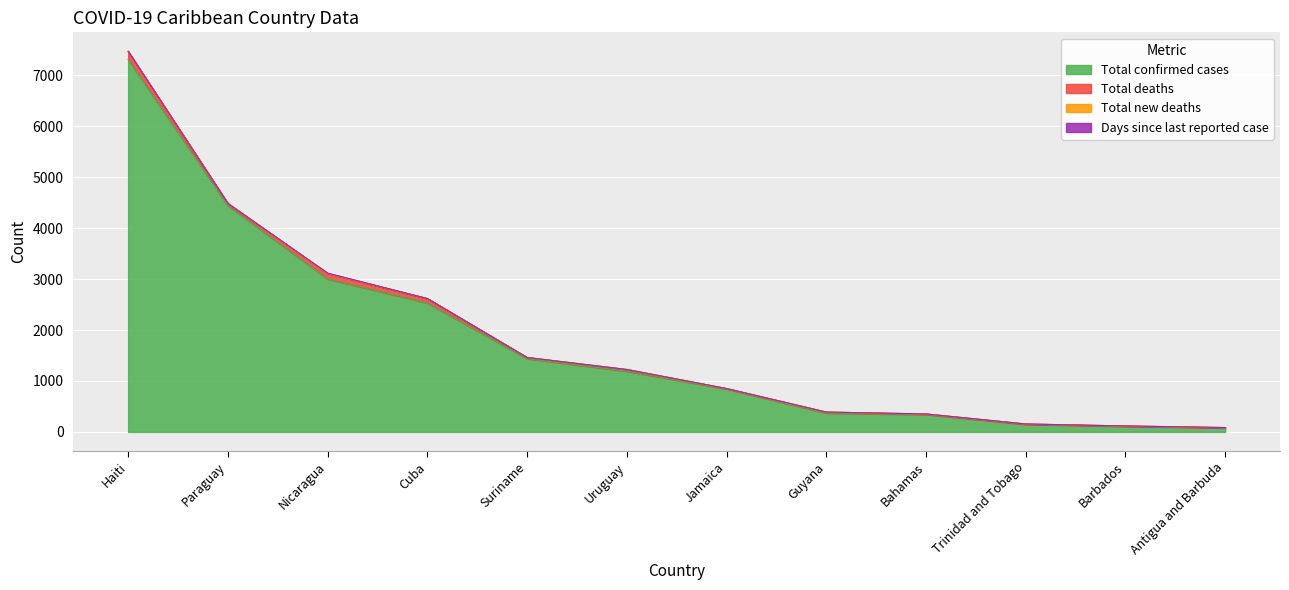

At which category is the sum across all series the highest?

Haiti